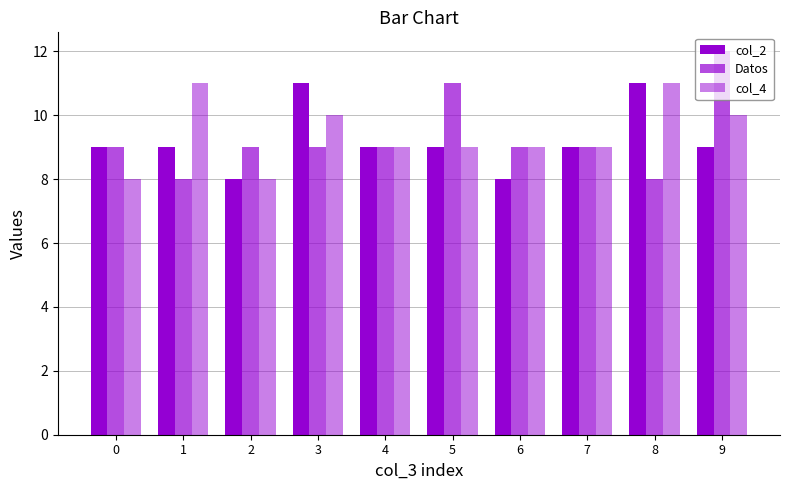

Reading left to right, extract all data points from this chart.

col_2: 9	9	8	11	9	9	8	9	11	9
Datos: 9	8	9	9	9	11	9	9	8	12
col_4: 8	11	8	10	9	9	9	9	11	10